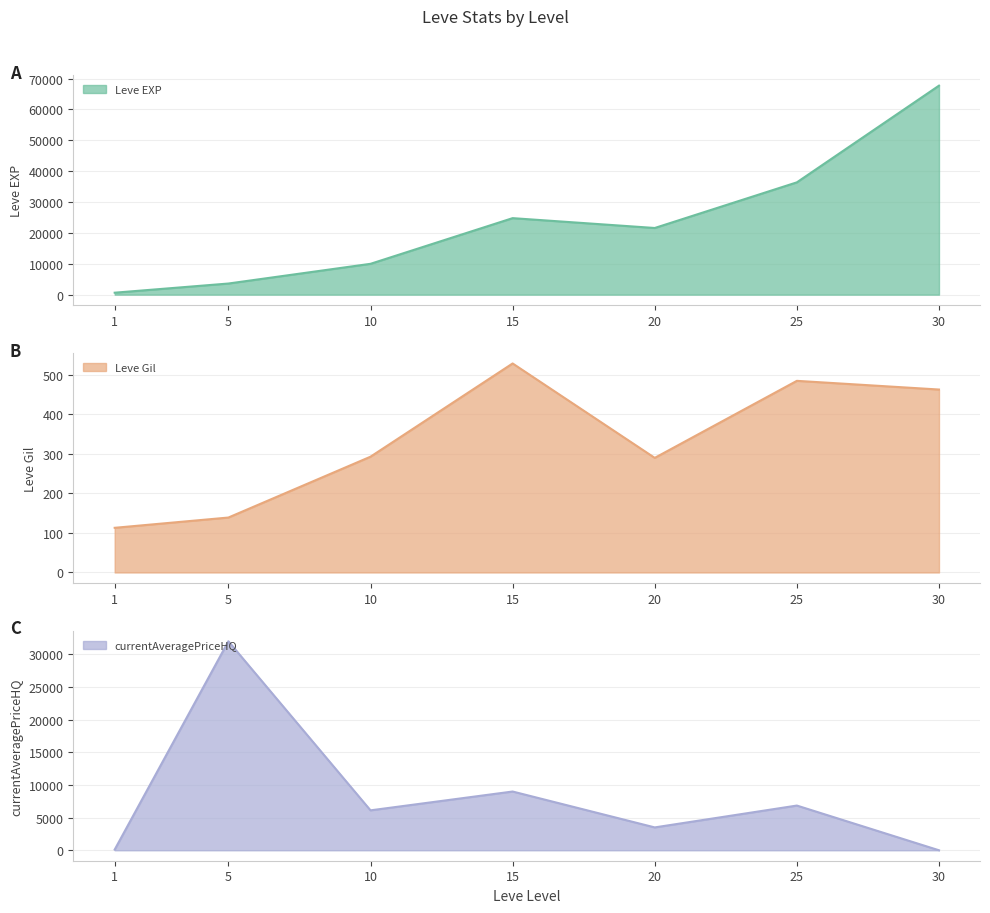

Does the chart have visible grid lines?

Yes